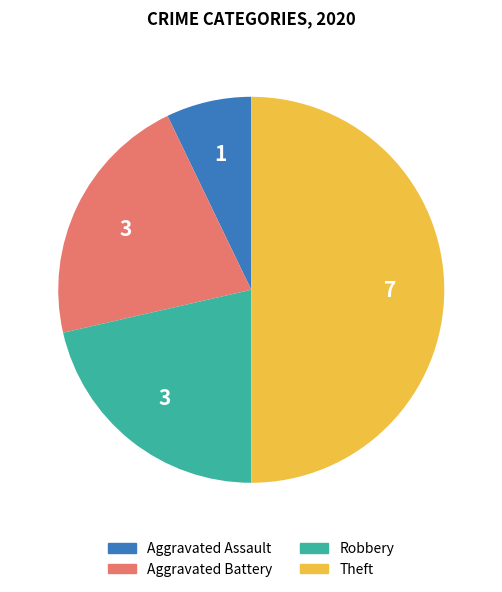

What is the majority slice?

Theft